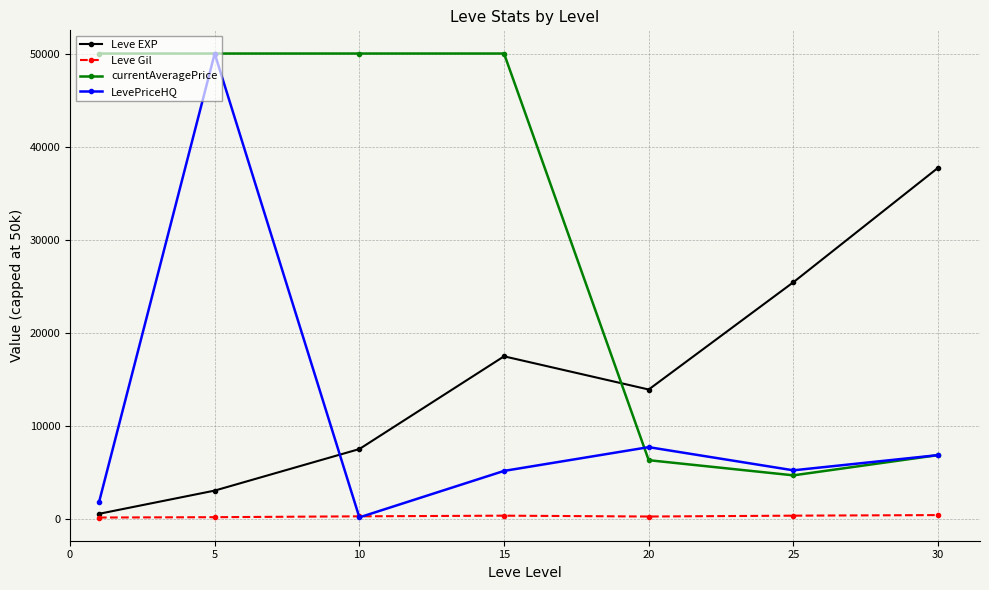

What is the value of the currentAveragePrice point at the 7th from the left?

6822.5